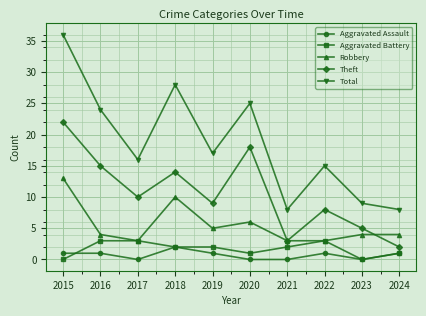

Which series has the largest total across all categories?

Total